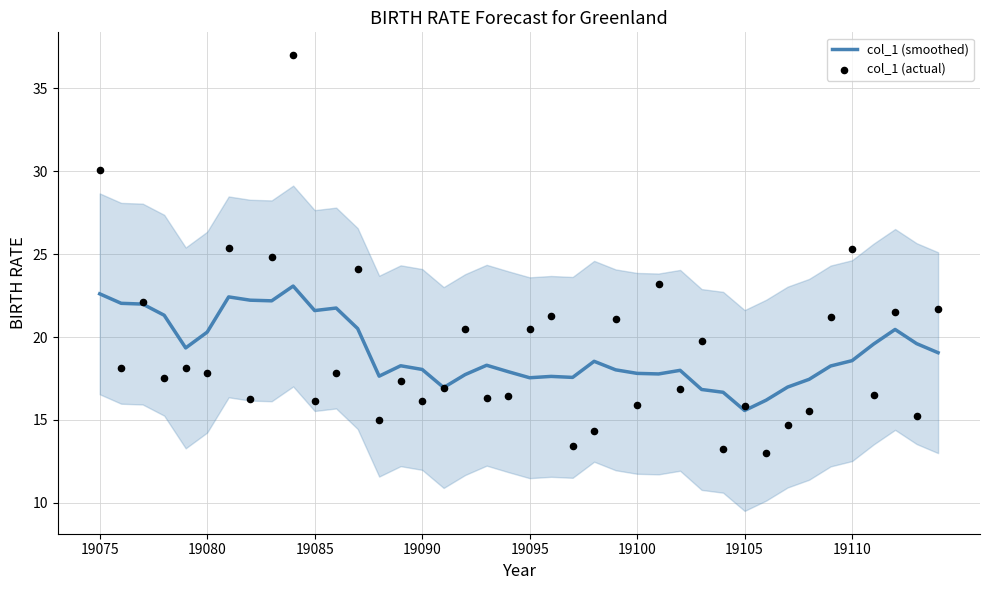

What are all the series names shown in the legend?

col_1 (smoothed), col_1 (actual)